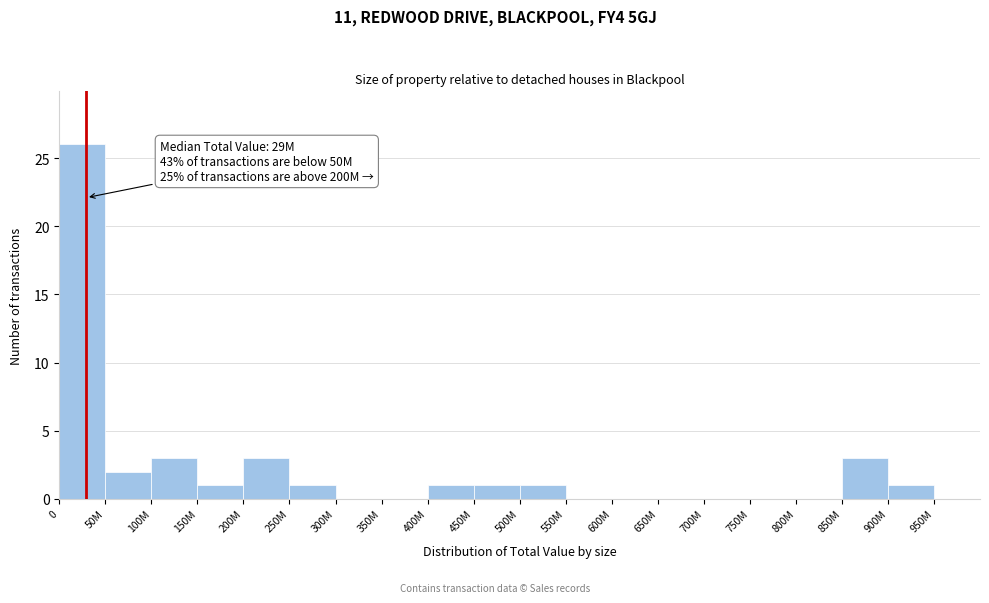

Reading left to right, extract all data points from this chart.

0=26	50M=2	100M=3	150M=1	200M=3	250M=1	300M=0	350M=0	400M=1	450M=1	500M=1	550M=0	600M=0	650M=0	700M=0	750M=0	800M=0	850M=3	900M=1	950M=0